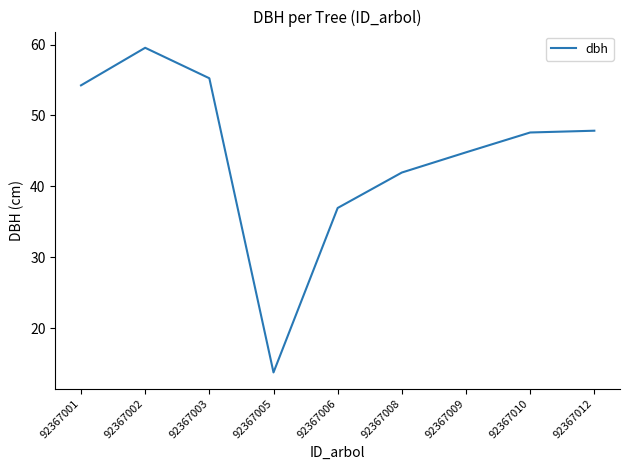

Which label corresponds to the smallest value in the chart?

92367005